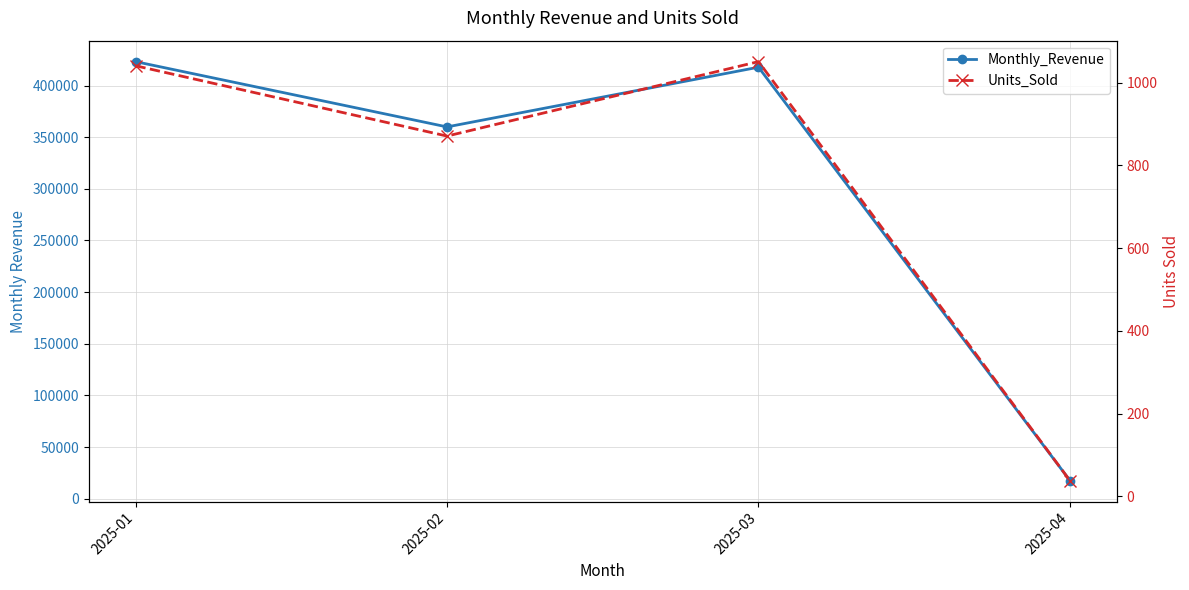

Which series has the widest spread of values?

Monthly_Revenue